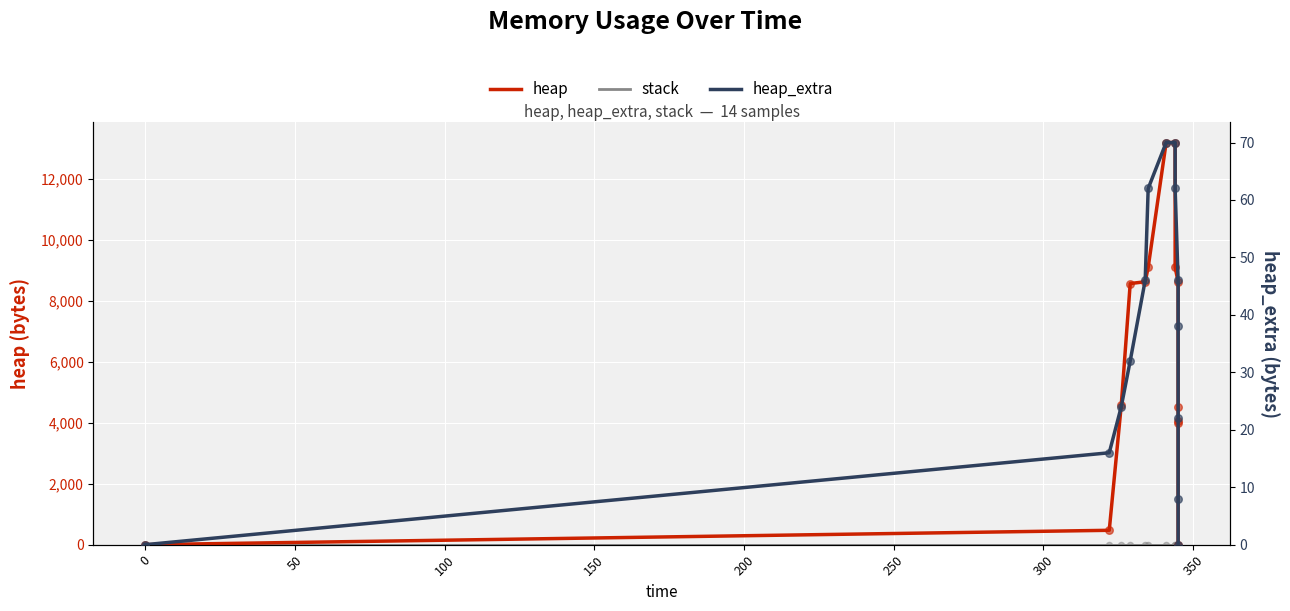

Which series has the widest spread of Y values?

heap